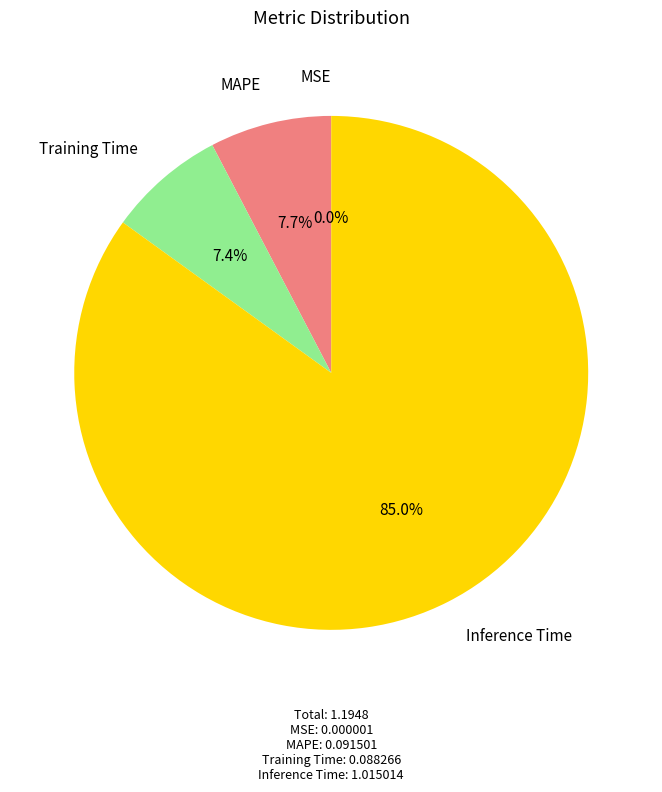

Which slice represents more than half of the pie?

Inference Time